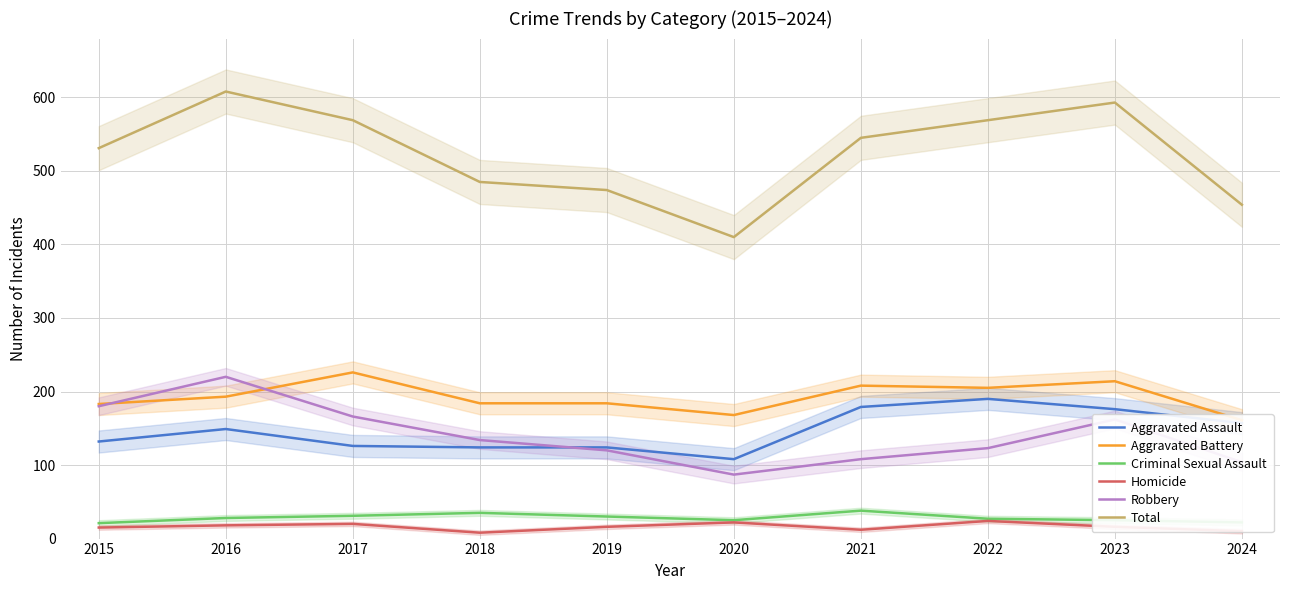

What are all the series names shown in the legend?

Aggravated Assault, Aggravated Battery, Criminal Sexual Assault, Homicide, Robbery, Total